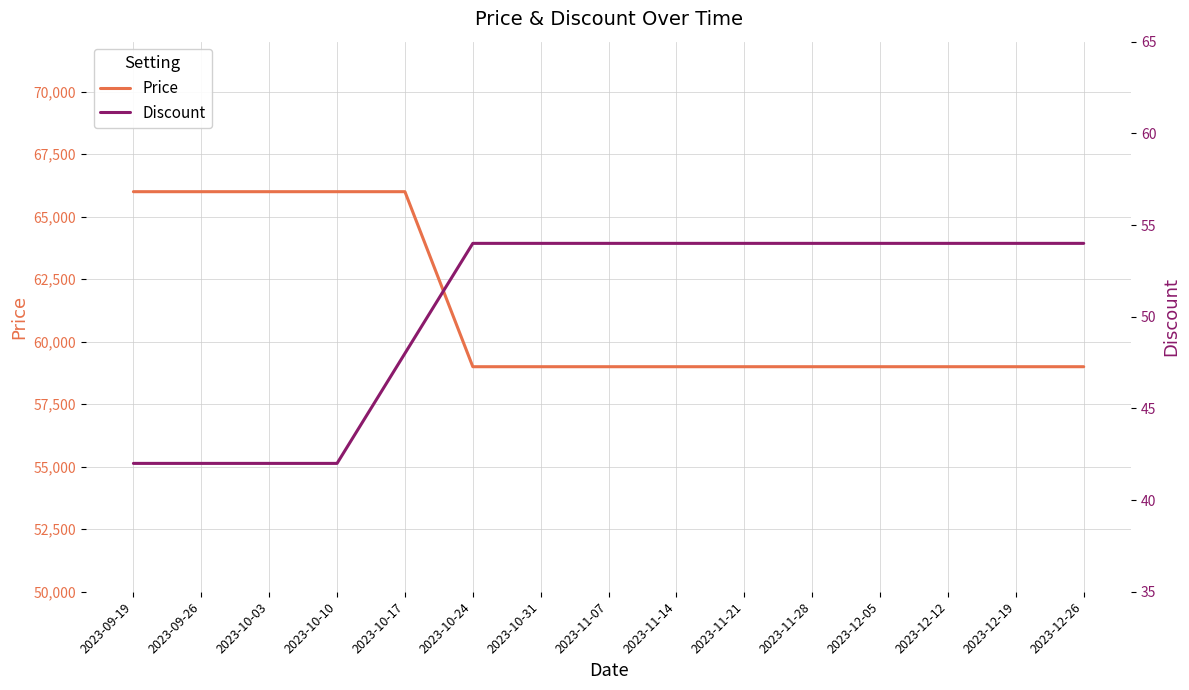

What is the total value across all series at 2023-11-28?

59054